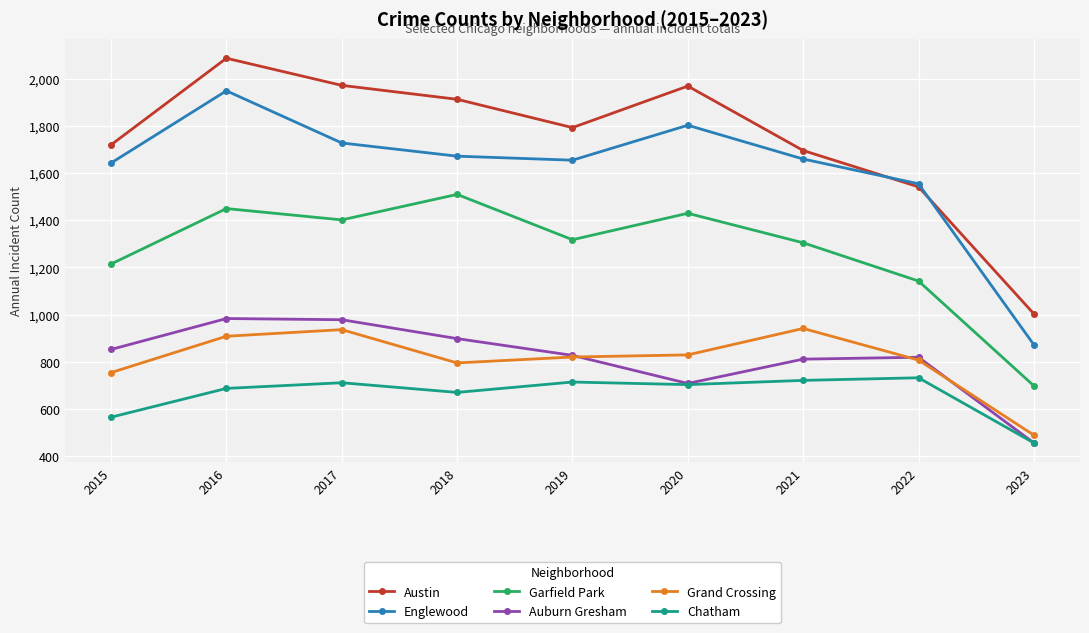

True or false: Austin has a value of 1792 at 2019.

True